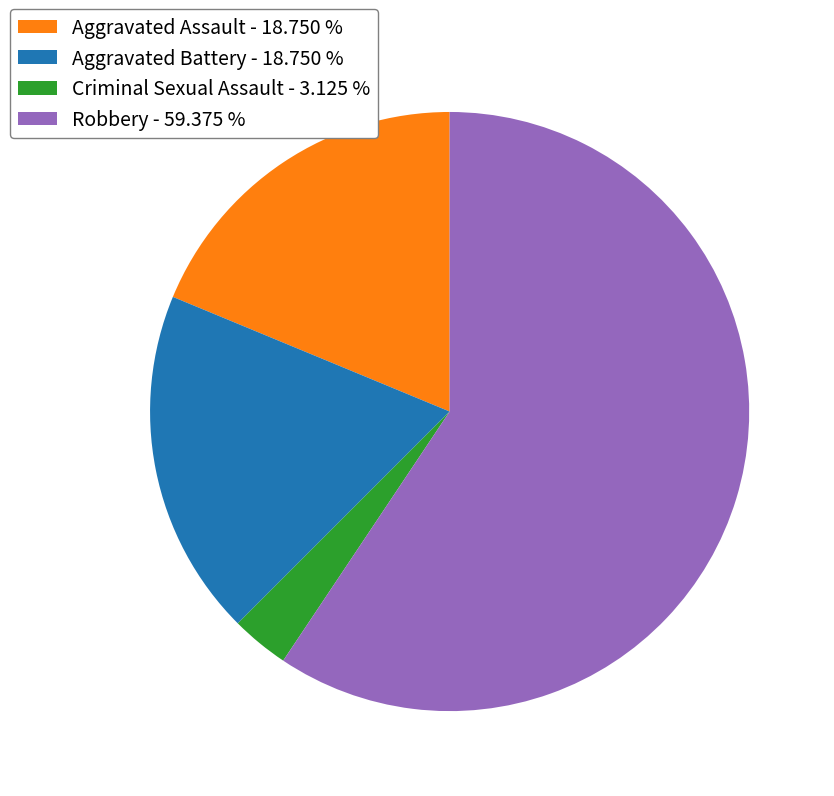

What is the ratio of the value at Aggravated Battery - 18.750 % to the value at Criminal Sexual Assault - 3.125 %?

6.0